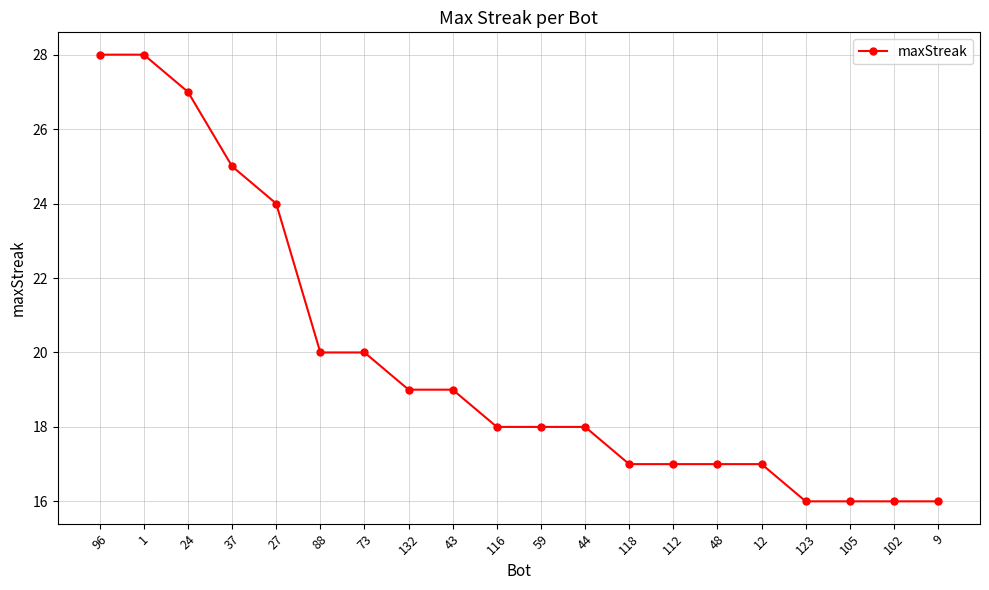

What is the difference between the values at 88 and 96?

8